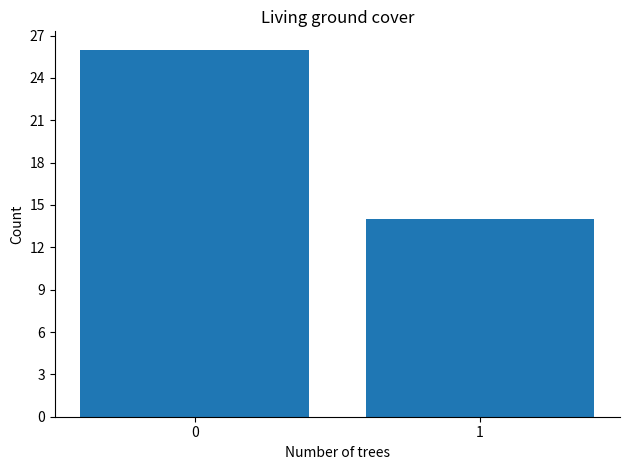

What is the smallest value displayed?

14